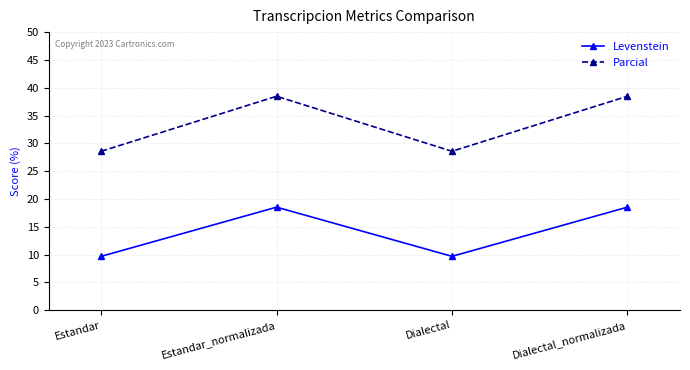

Where does the Parcial series first go above 38?

Estandar_normalizada